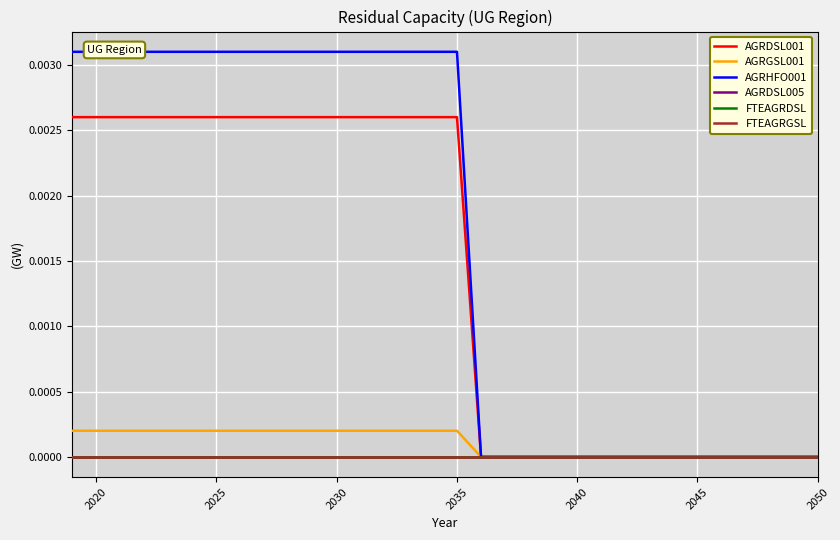

True or false: FTEAGRGSL and FTEAGRDSL cross at least once.

False